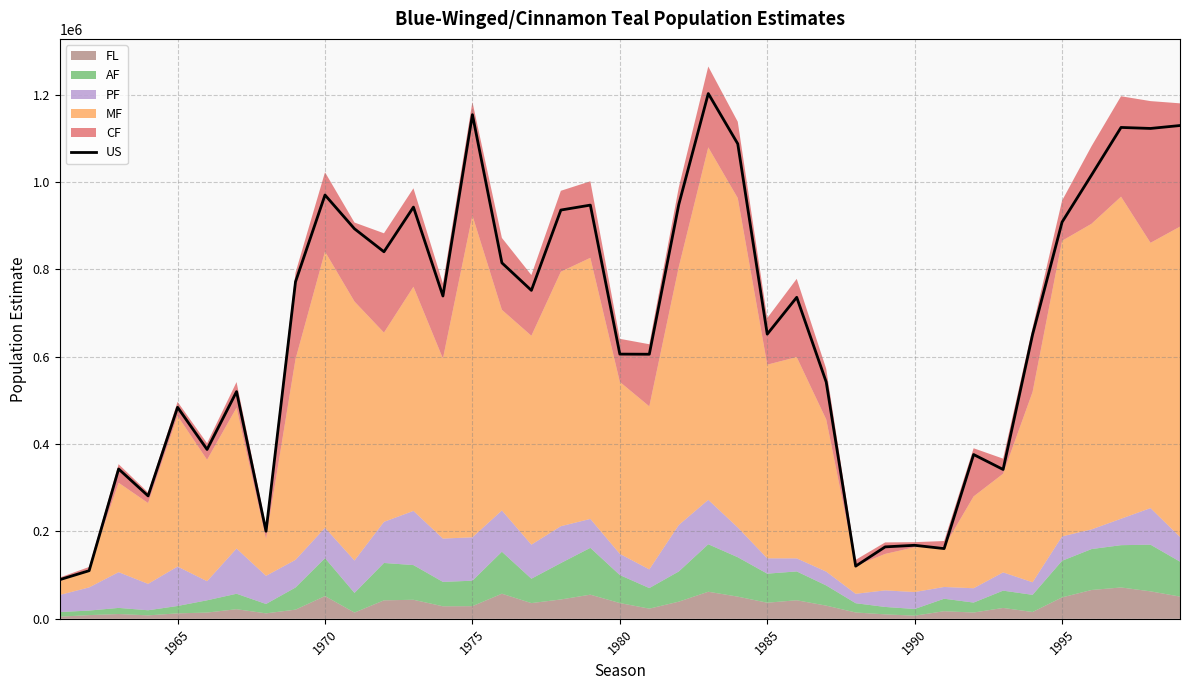

The value of US at 1995 is 908200. True or false?

True